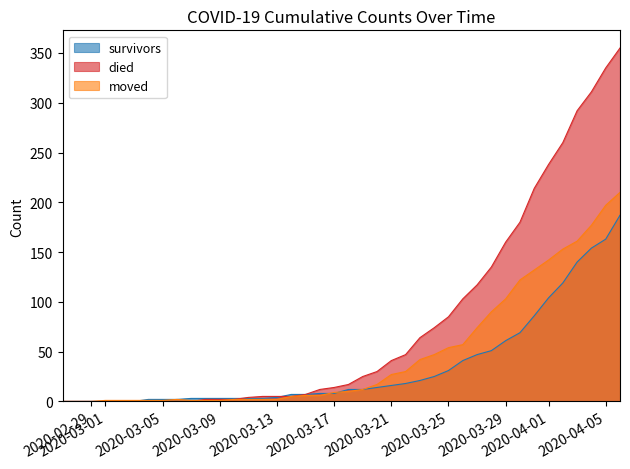

At which label does survivors first exceed 12?

2020-03-20